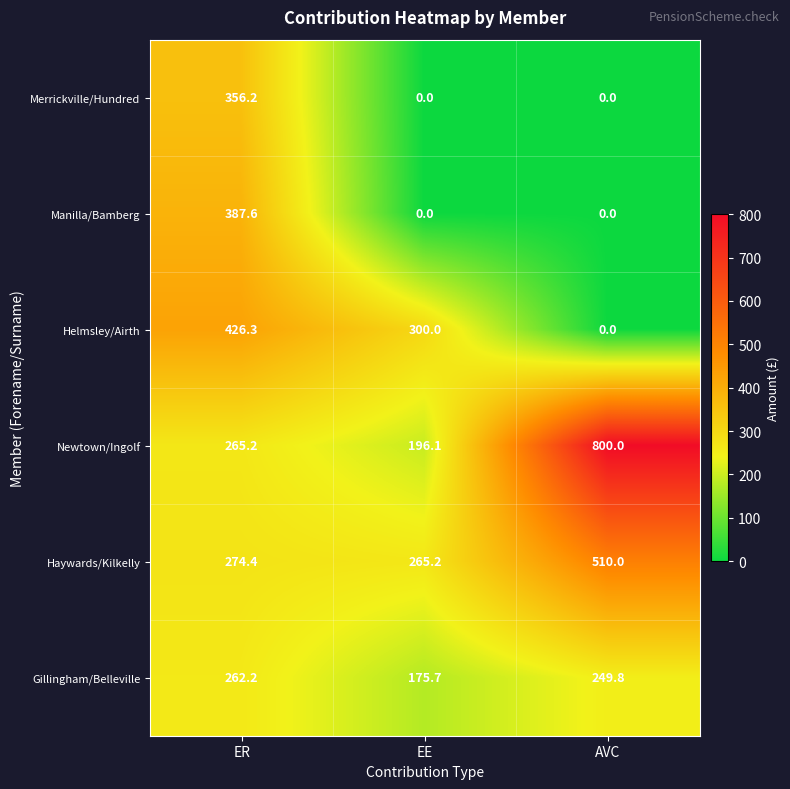

What is the difference between the Merrickville/Hundred values at EE and ER?

356.2